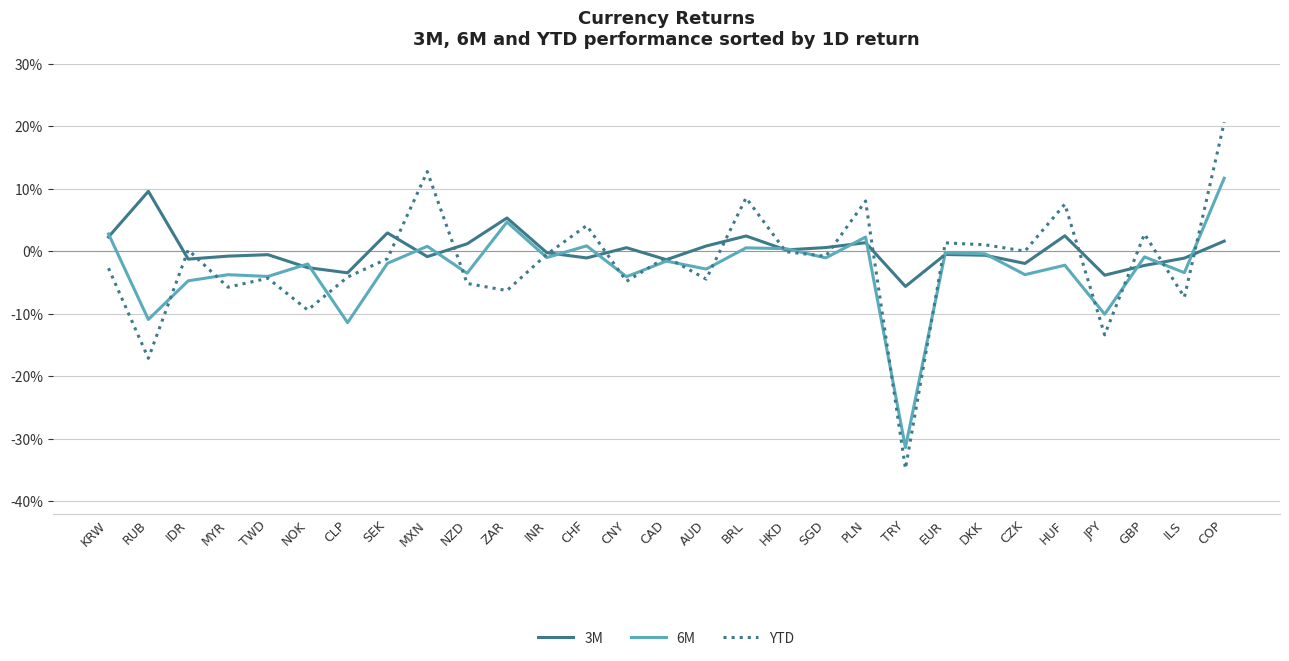

What are all the series names shown in the legend?

3M, 6M, YTD